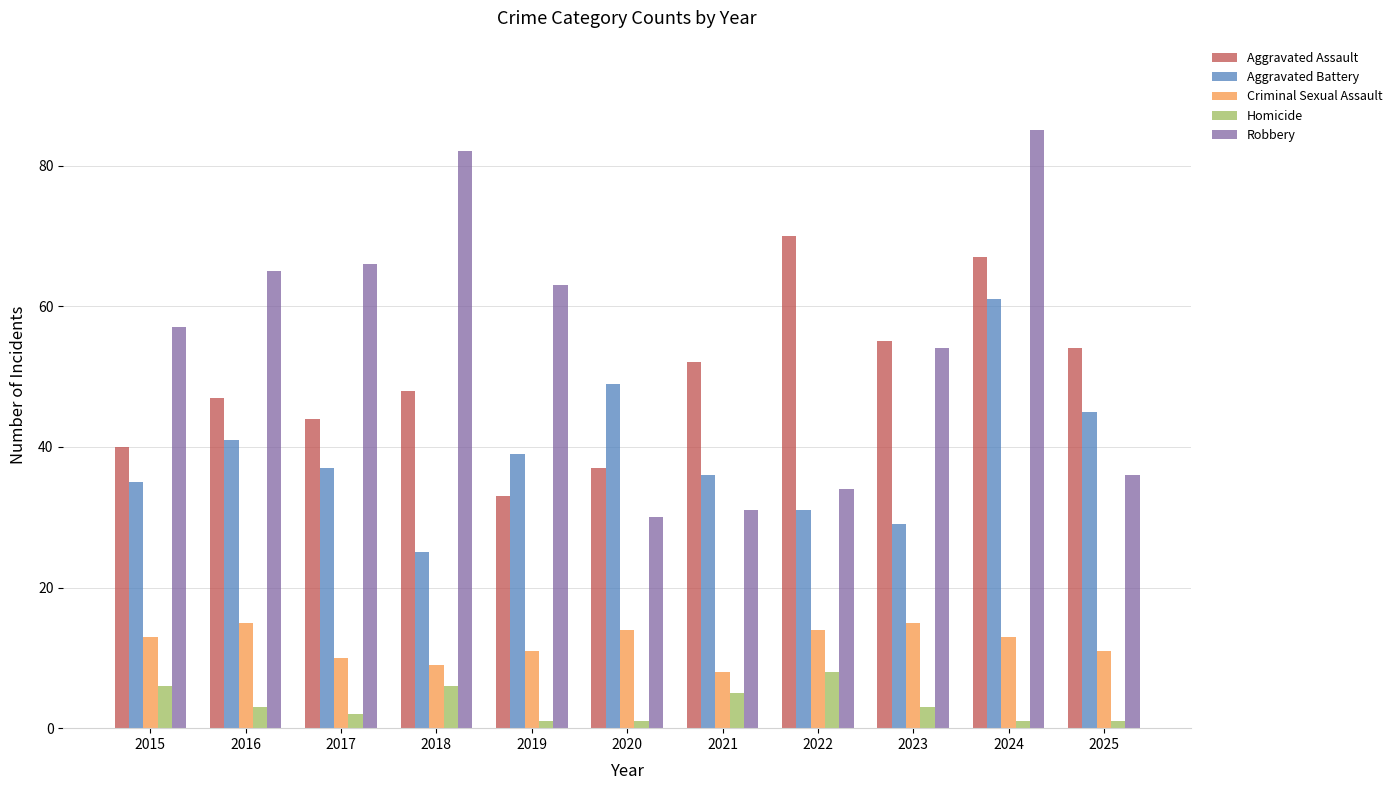

At how many categories does at least one series exceed 3?

11